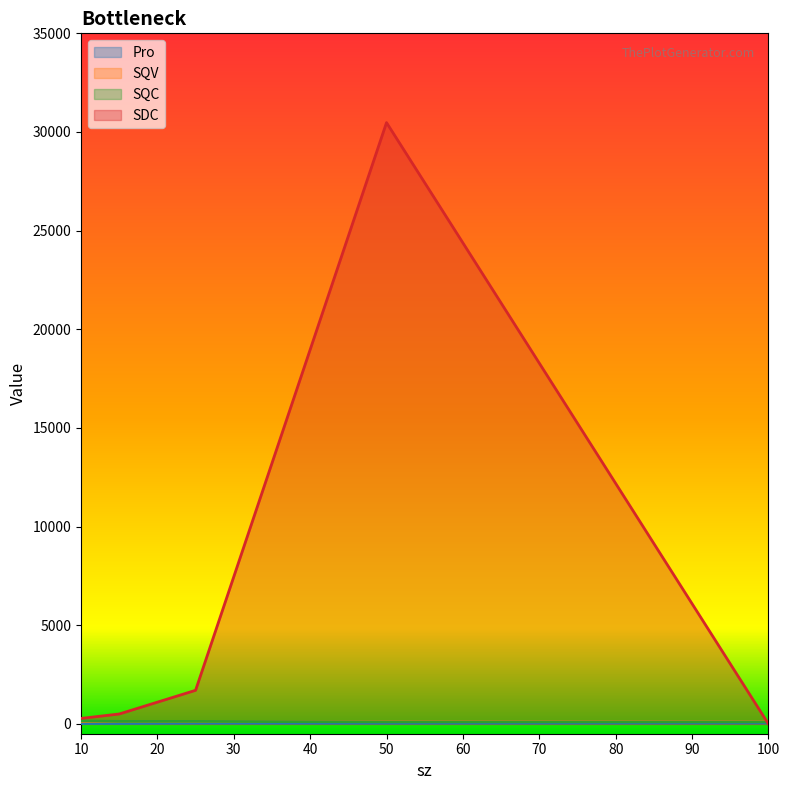

Which series has the largest range (max minus min)?

SDC